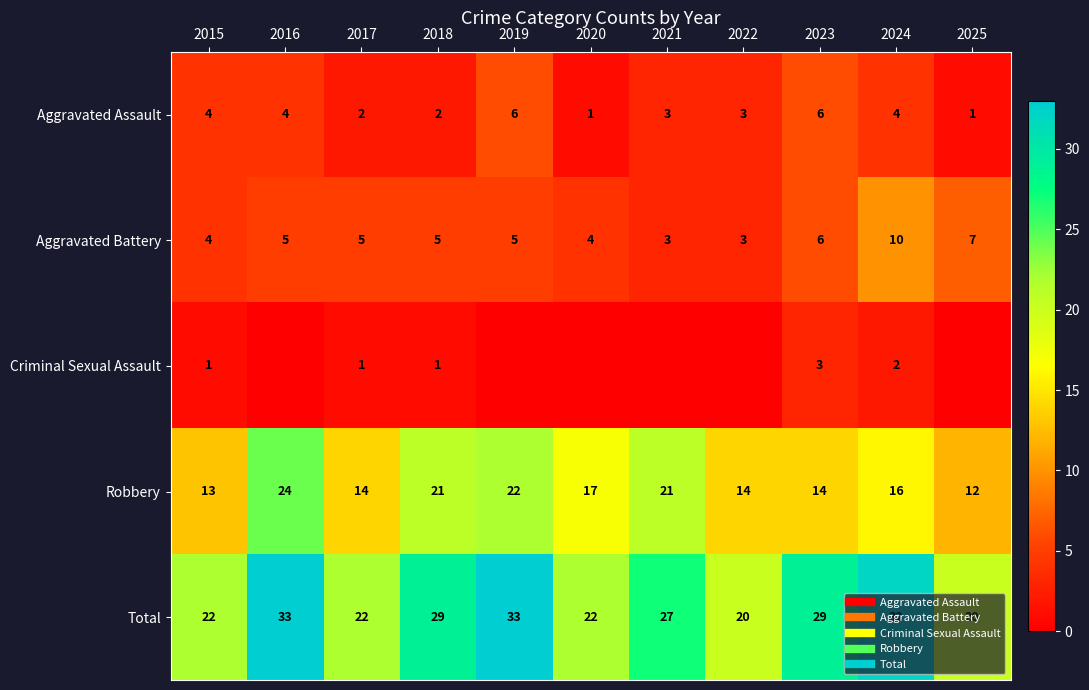

What is the maximum value shown in the chart?

33